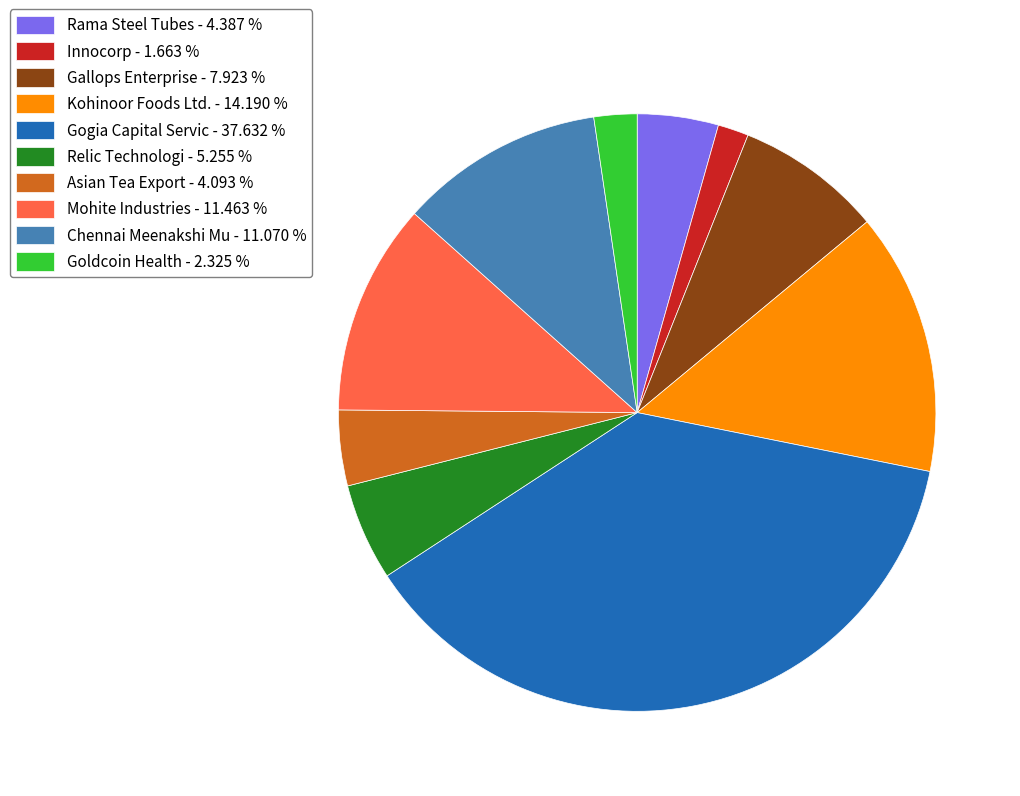

Between Asian Tea Export and Gogia Capital Servic, which is larger?

Gogia Capital Servic